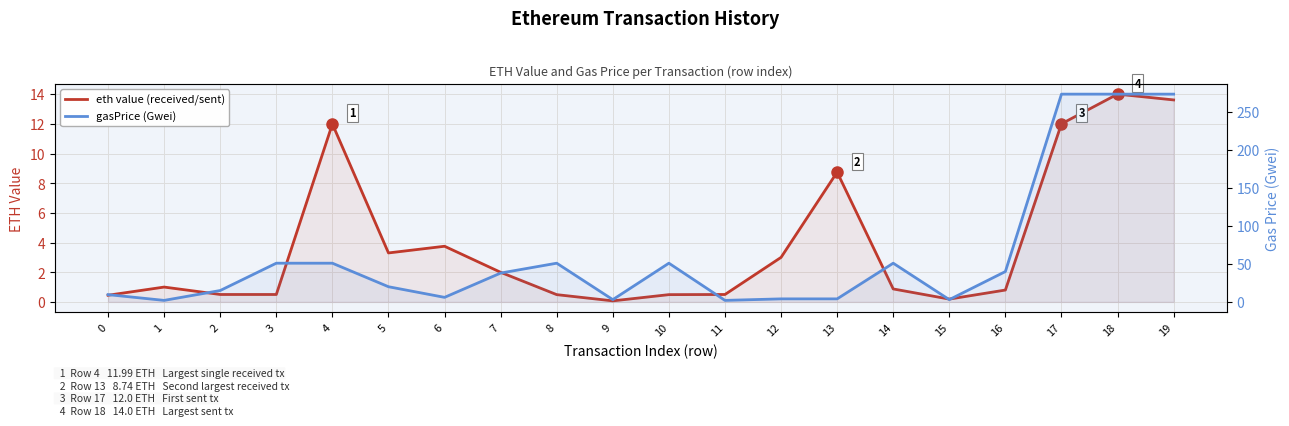

True or false: gasPrice (Gwei) and eth value (received/sent) intersect in this chart.

True